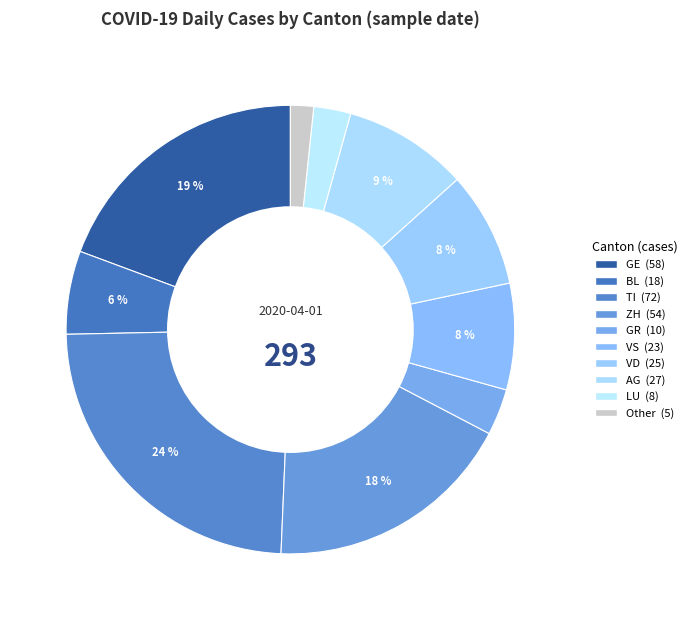

Which slice is the largest?

TI